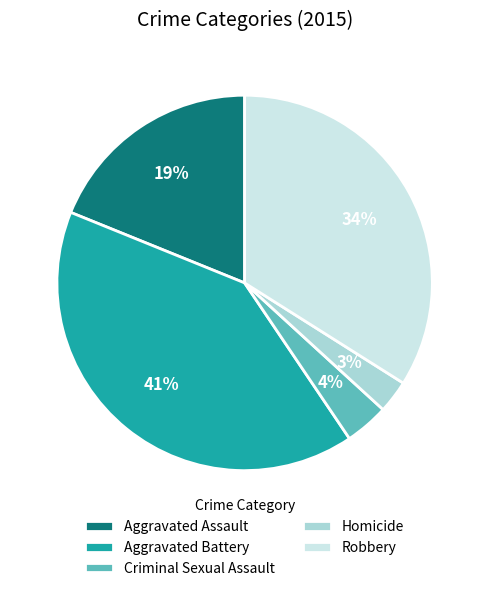

Which has a higher value, Homicide or Robbery?

Robbery